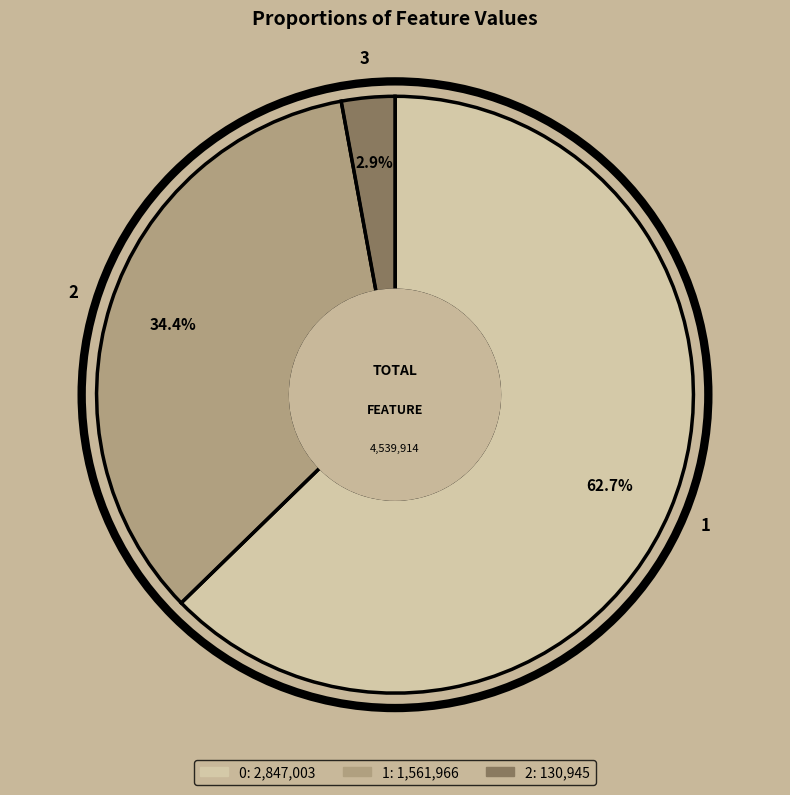

How many segments does this pie chart have?

3